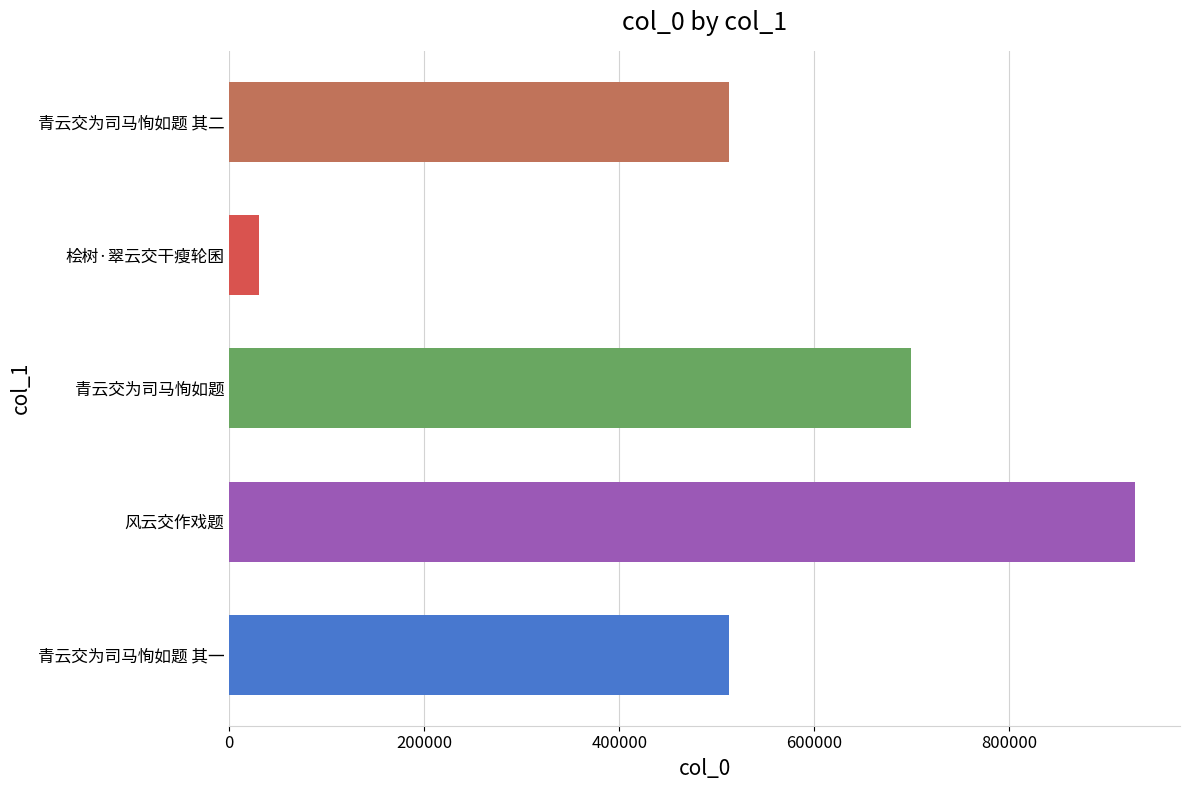

True or false: the data shows 512312 at 青云交为司马恂如题 其一.

True